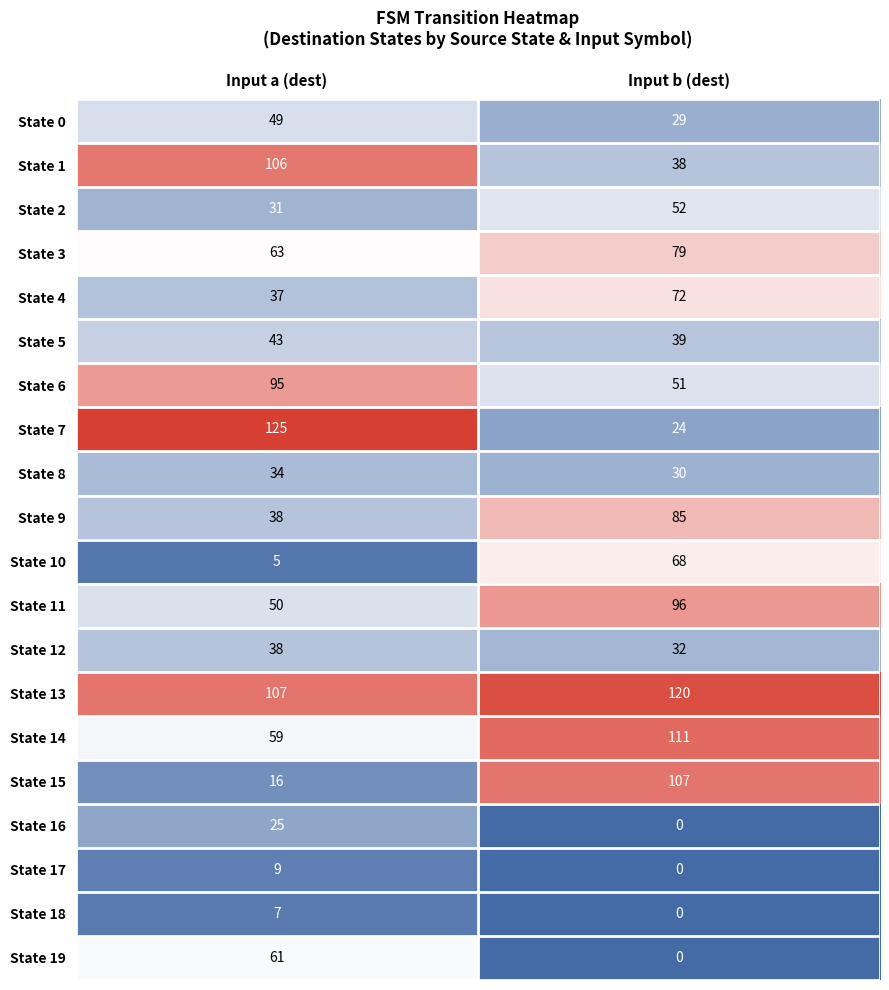

At which category does the chart reach its minimum across all series?

Input b (dest)